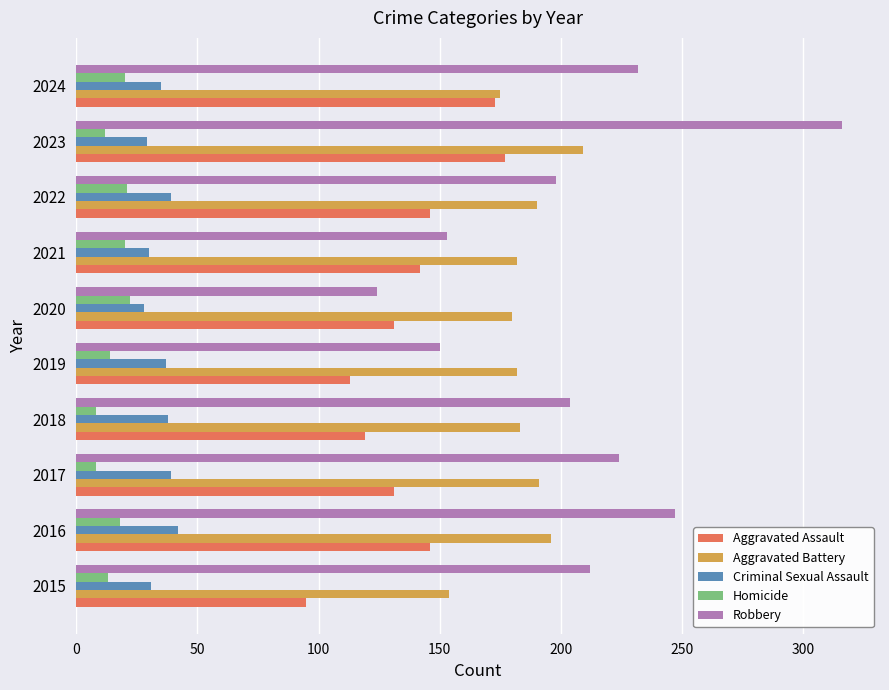

What is the sum of all Homicide values?

156